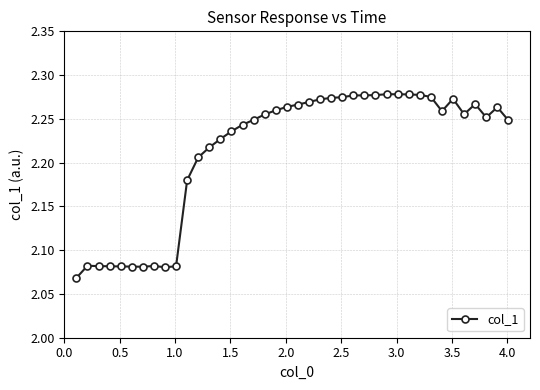

Does the chart display data point markers on the line(s)?

Yes